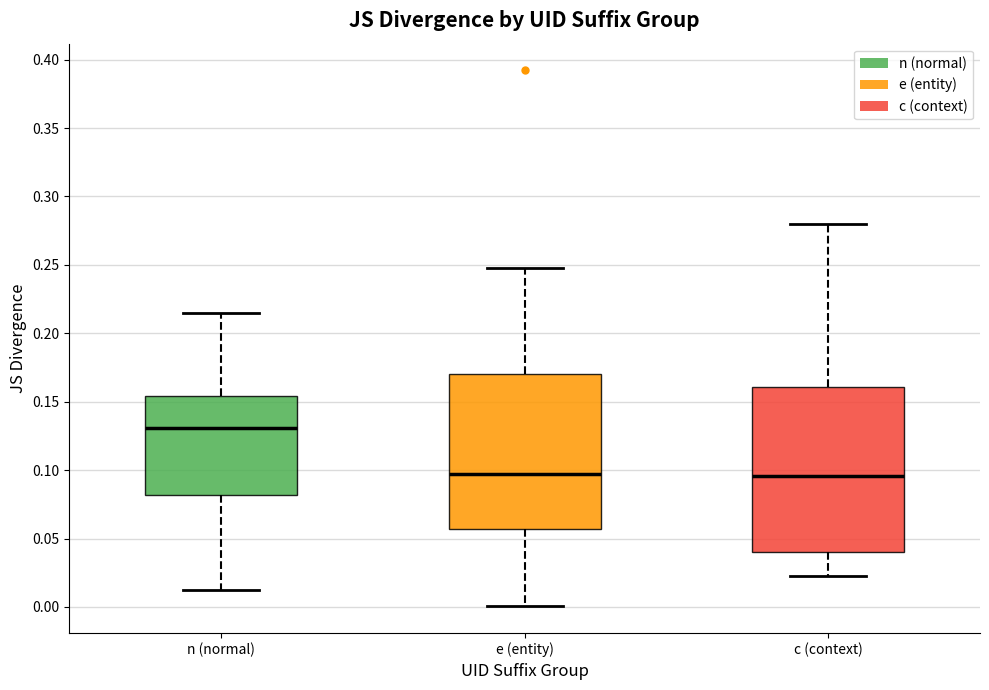

Comparing the boxes themselves (not the whiskers), which one is the tallest?

c (context)